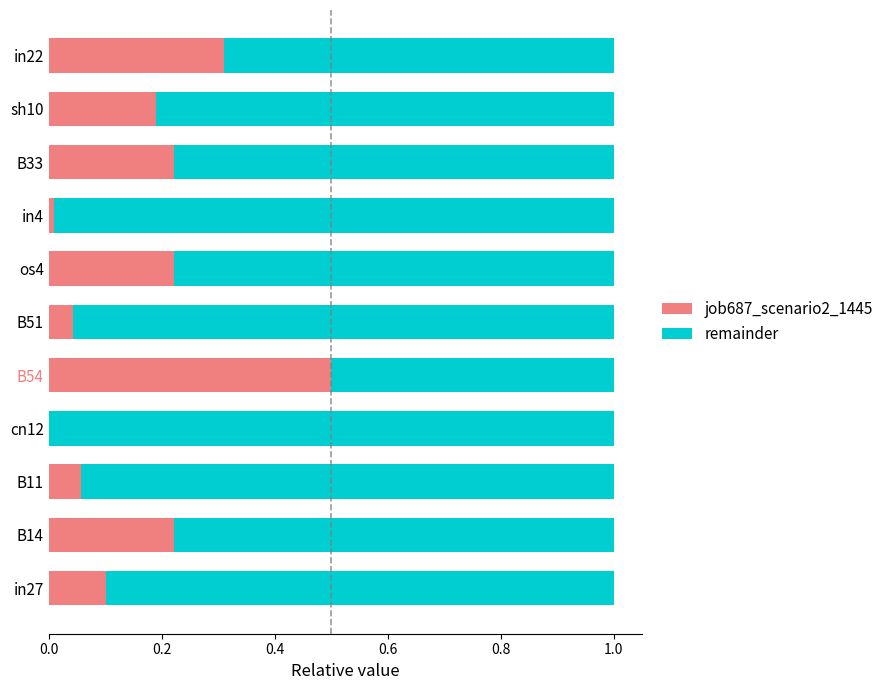

What is the label of the 7th bar from the left?

os4